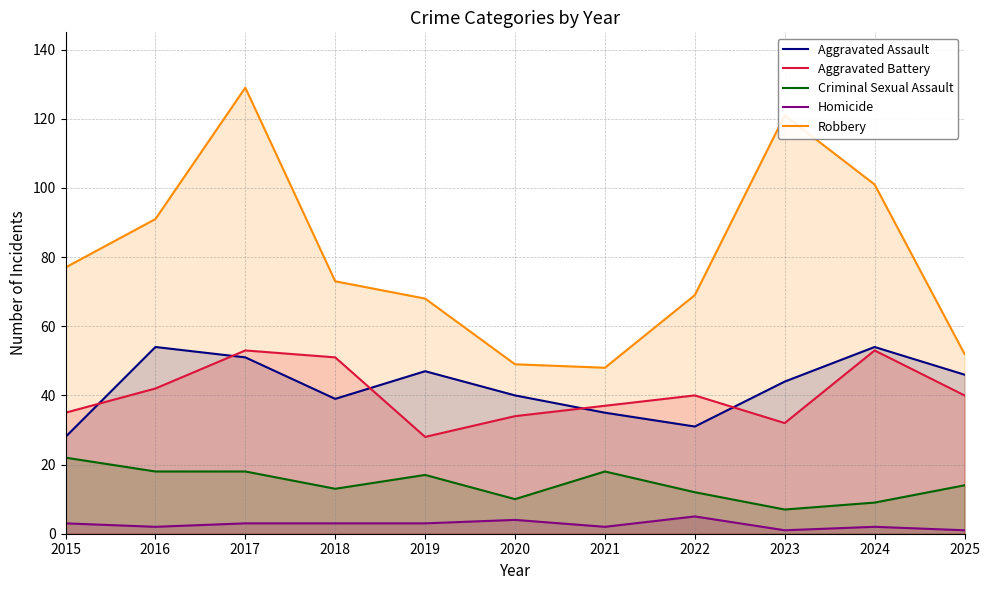

Rank the series by their maximum value, from highest to lowest.

Robbery, Aggravated Assault, Aggravated Battery, Criminal Sexual Assault, Homicide